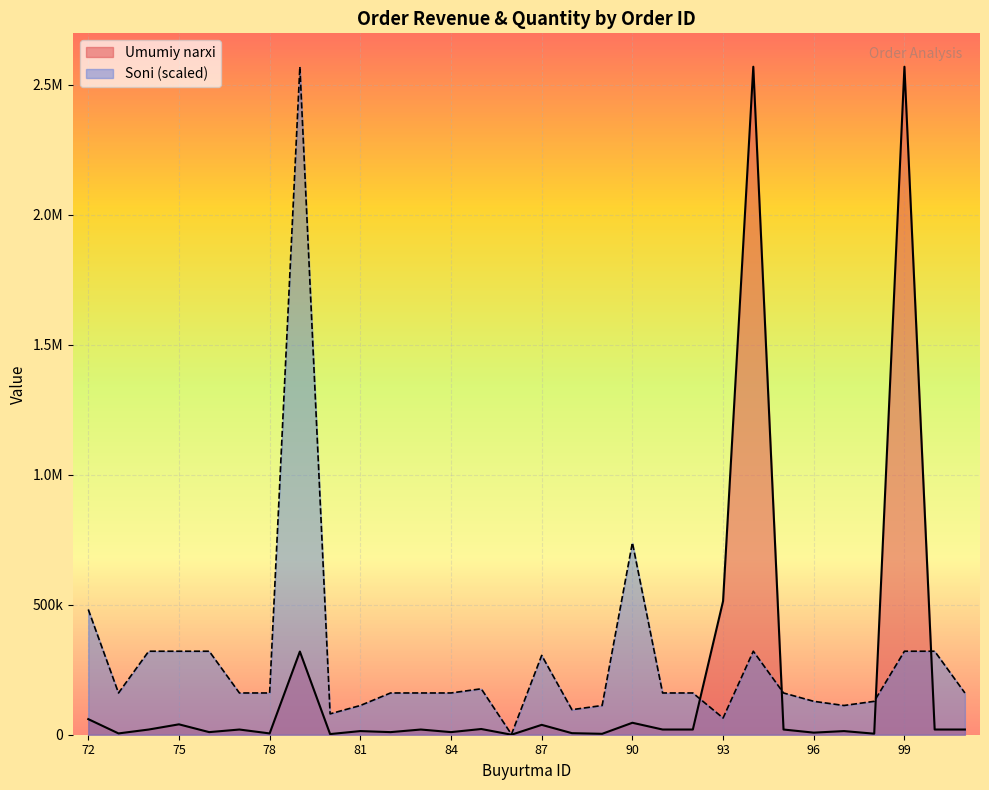

Between which two adjacent categories do Umumiy narxi and Soni first intersect?

92 and 93